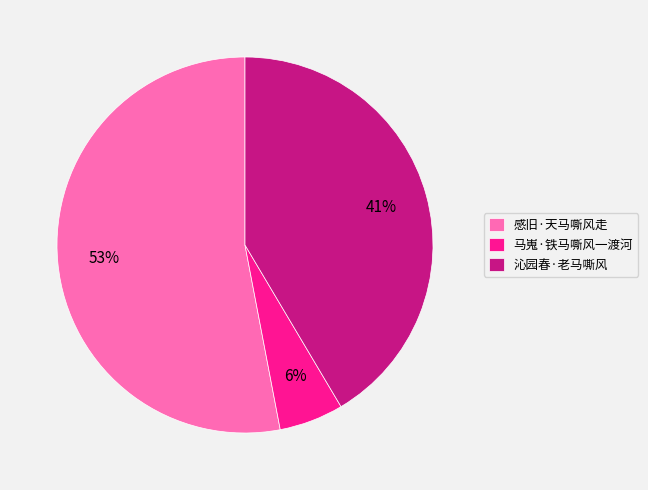

Which category has the biggest portion of the pie?

感旧·天马嘶风走